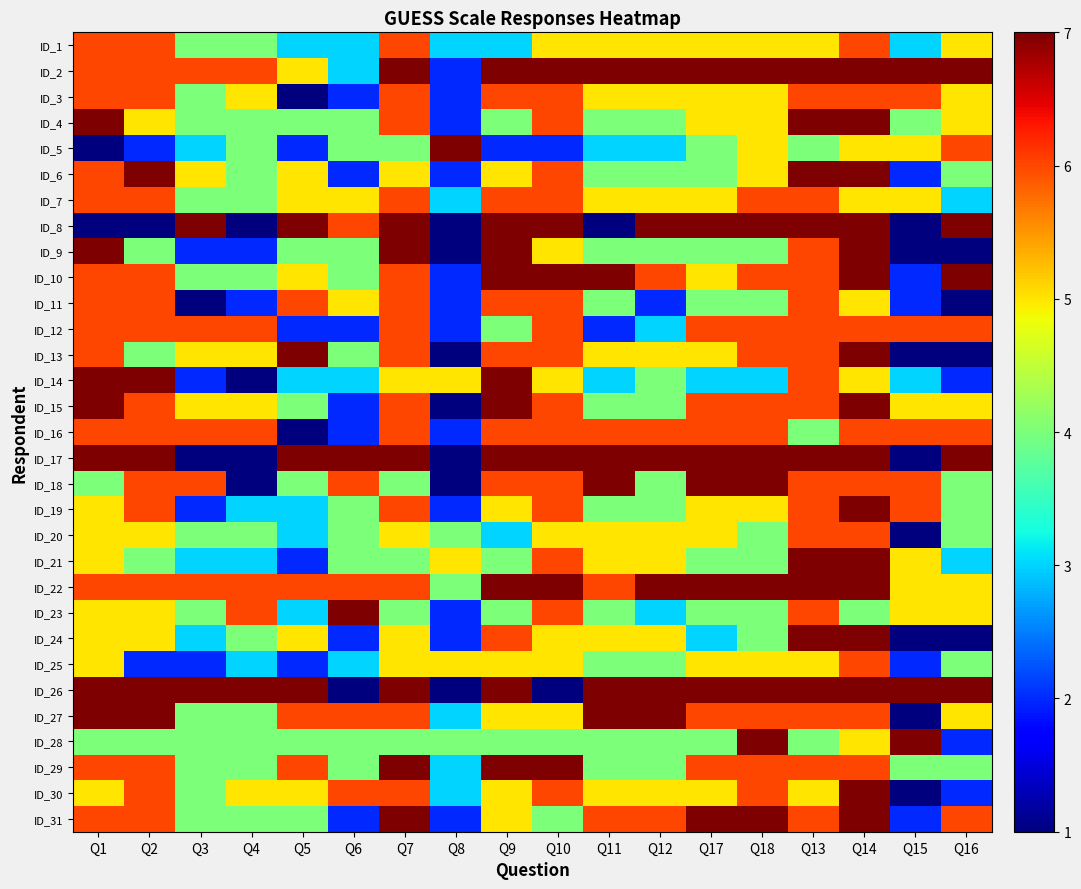

Reading left to right, what are all the values shown in this chart?

ID_1: Q1=6	Q2=6	Q3=4	Q4=4	Q5=3	Q6=3	Q7=6	Q8=3	Q9=3	Q10=5	Q11=5	Q12=5	Q17=5	Q18=5	Q13=5	Q14=6	Q15=3	Q16=5
ID_2: Q1=6	Q2=6	Q3=6	Q4=6	Q5=5	Q6=3	Q7=7	Q8=2	Q9=7	Q10=7	Q11=7	Q12=7	Q17=7	Q18=7	Q13=7	Q14=7	Q15=7	Q16=7
ID_3: Q1=6	Q2=6	Q3=4	Q4=5	Q5=1	Q6=2	Q7=6	Q8=2	Q9=6	Q10=6	Q11=5	Q12=5	Q17=5	Q18=5	Q13=6	Q14=6	Q15=6	Q16=5
ID_4: Q1=7	Q2=5	Q3=4	Q4=4	Q5=4	Q6=4	Q7=6	Q8=2	Q9=4	Q10=6	Q11=4	Q12=4	Q17=5	Q18=5	Q13=7	Q14=7	Q15=4	Q16=5
ID_5: Q1=1	Q2=2	Q3=3	Q4=4	Q5=2	Q6=4	Q7=4	Q8=7	Q9=2	Q10=2	Q11=3	Q12=3	Q17=4	Q18=5	Q13=4	Q14=5	Q15=5	Q16=6
ID_6: Q1=6	Q2=7	Q3=5	Q4=4	Q5=5	Q6=2	Q7=5	Q8=2	Q9=5	Q10=6	Q11=4	Q12=4	Q17=4	Q18=5	Q13=7	Q14=7	Q15=2	Q16=4
ID_7: Q1=6	Q2=6	Q3=4	Q4=4	Q5=5	Q6=5	Q7=6	Q8=3	Q9=6	Q10=6	Q11=5	Q12=5	Q17=5	Q18=6	Q13=6	Q14=5	Q15=5	Q16=3
ID_8: Q1=1	Q2=1	Q3=7	Q4=1	Q5=7	Q6=6	Q7=7	Q8=1	Q9=7	Q10=7	Q11=1	Q12=7	Q17=7	Q18=7	Q13=7	Q14=7	Q15=1	Q16=7
ID_9: Q1=7	Q2=4	Q3=2	Q4=2	Q5=4	Q6=4	Q7=7	Q8=1	Q9=7	Q10=5	Q11=4	Q12=4	Q17=4	Q18=4	Q13=6	Q14=7	Q15=1	Q16=1
ID_10: Q1=6	Q2=6	Q3=4	Q4=4	Q5=5	Q6=4	Q7=6	Q8=2	Q9=7	Q10=7	Q11=7	Q12=6	Q17=5	Q18=6	Q13=6	Q14=7	Q15=2	Q16=7
ID_11: Q1=6	Q2=6	Q3=1	Q4=2	Q5=6	Q6=5	Q7=6	Q8=2	Q9=6	Q10=6	Q11=4	Q12=2	Q17=4	Q18=4	Q13=6	Q14=5	Q15=2	Q16=1
ID_12: Q1=6	Q2=6	Q3=6	Q4=6	Q5=2	Q6=2	Q7=6	Q8=2	Q9=4	Q10=6	Q11=2	Q12=3	Q17=6	Q18=6	Q13=6	Q14=6	Q15=6	Q16=6
ID_13: Q1=6	Q2=4	Q3=5	Q4=5	Q5=7	Q6=4	Q7=6	Q8=1	Q9=6	Q10=6	Q11=5	Q12=5	Q17=5	Q18=6	Q13=6	Q14=7	Q15=1	Q16=1
ID_14: Q1=7	Q2=7	Q3=2	Q4=1	Q5=3	Q6=3	Q7=5	Q8=5	Q9=7	Q10=5	Q11=3	Q12=4	Q17=3	Q18=3	Q13=6	Q14=5	Q15=3	Q16=2
ID_15: Q1=7	Q2=6	Q3=5	Q4=5	Q5=4	Q6=2	Q7=6	Q8=1	Q9=7	Q10=6	Q11=4	Q12=4	Q17=6	Q18=6	Q13=6	Q14=7	Q15=5	Q16=5
ID_16: Q1=6	Q2=6	Q3=6	Q4=6	Q5=1	Q6=2	Q7=6	Q8=2	Q9=6	Q10=6	Q11=6	Q12=6	Q17=6	Q18=6	Q13=4	Q14=6	Q15=6	Q16=6
ID_17: Q1=7	Q2=7	Q3=1	Q4=1	Q5=7	Q6=7	Q7=7	Q8=1	Q9=7	Q10=7	Q11=7	Q12=7	Q17=7	Q18=7	Q13=7	Q14=7	Q15=1	Q16=7
ID_18: Q1=4	Q2=6	Q3=6	Q4=1	Q5=4	Q6=6	Q7=4	Q8=1	Q9=6	Q10=6	Q11=7	Q12=4	Q17=7	Q18=7	Q13=6	Q14=6	Q15=6	Q16=4
ID_19: Q1=5	Q2=6	Q3=2	Q4=3	Q5=3	Q6=4	Q7=6	Q8=2	Q9=5	Q10=6	Q11=4	Q12=4	Q17=5	Q18=5	Q13=6	Q14=7	Q15=6	Q16=4
ID_20: Q1=5	Q2=5	Q3=4	Q4=4	Q5=3	Q6=4	Q7=5	Q8=4	Q9=3	Q10=5	Q11=5	Q12=5	Q17=5	Q18=4	Q13=6	Q14=6	Q15=1	Q16=4
ID_21: Q1=5	Q2=4	Q3=3	Q4=3	Q5=2	Q6=4	Q7=4	Q8=5	Q9=4	Q10=6	Q11=5	Q12=5	Q17=4	Q18=4	Q13=7	Q14=7	Q15=5	Q16=3
ID_22: Q1=6	Q2=6	Q3=6	Q4=6	Q5=6	Q6=6	Q7=6	Q8=4	Q9=7	Q10=7	Q11=6	Q12=7	Q17=7	Q18=7	Q13=7	Q14=7	Q15=5	Q16=5
ID_23: Q1=5	Q2=5	Q3=4	Q4=6	Q5=3	Q6=7	Q7=4	Q8=2	Q9=4	Q10=6	Q11=4	Q12=3	Q17=4	Q18=4	Q13=6	Q14=4	Q15=5	Q16=5
ID_24: Q1=5	Q2=5	Q3=3	Q4=4	Q5=5	Q6=2	Q7=5	Q8=2	Q9=6	Q10=5	Q11=5	Q12=5	Q17=3	Q18=4	Q13=7	Q14=7	Q15=1	Q16=1
ID_25: Q1=5	Q2=2	Q3=2	Q4=3	Q5=2	Q6=3	Q7=5	Q8=5	Q9=5	Q10=5	Q11=4	Q12=4	Q17=5	Q18=5	Q13=5	Q14=6	Q15=2	Q16=4
ID_26: Q1=7	Q2=7	Q3=7	Q4=7	Q5=7	Q6=1	Q7=7	Q8=1	Q9=7	Q10=1	Q11=7	Q12=7	Q17=7	Q18=7	Q13=7	Q14=7	Q15=7	Q16=7
ID_27: Q1=7	Q2=7	Q3=4	Q4=4	Q5=6	Q6=6	Q7=6	Q8=3	Q9=5	Q10=5	Q11=7	Q12=7	Q17=6	Q18=6	Q13=6	Q14=6	Q15=1	Q16=5
ID_28: Q1=4	Q2=4	Q3=4	Q4=4	Q5=4	Q6=4	Q7=4	Q8=4	Q9=4	Q10=4	Q11=4	Q12=4	Q17=4	Q18=7	Q13=4	Q14=5	Q15=7	Q16=2
ID_29: Q1=6	Q2=6	Q3=4	Q4=4	Q5=6	Q6=4	Q7=7	Q8=3	Q9=7	Q10=7	Q11=4	Q12=4	Q17=6	Q18=6	Q13=6	Q14=6	Q15=4	Q16=4
ID_30: Q1=5	Q2=6	Q3=4	Q4=5	Q5=5	Q6=6	Q7=6	Q8=3	Q9=5	Q10=6	Q11=5	Q12=5	Q17=5	Q18=6	Q13=5	Q14=7	Q15=1	Q16=2
ID_31: Q1=6	Q2=6	Q3=4	Q4=4	Q5=4	Q6=2	Q7=7	Q8=2	Q9=5	Q10=4	Q11=6	Q12=6	Q17=7	Q18=7	Q13=6	Q14=7	Q15=2	Q16=6